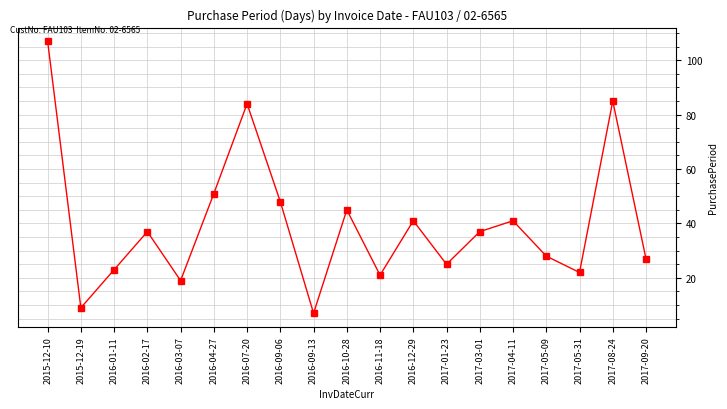

True or false: there are more than 1 points higher than both neighbors.

True